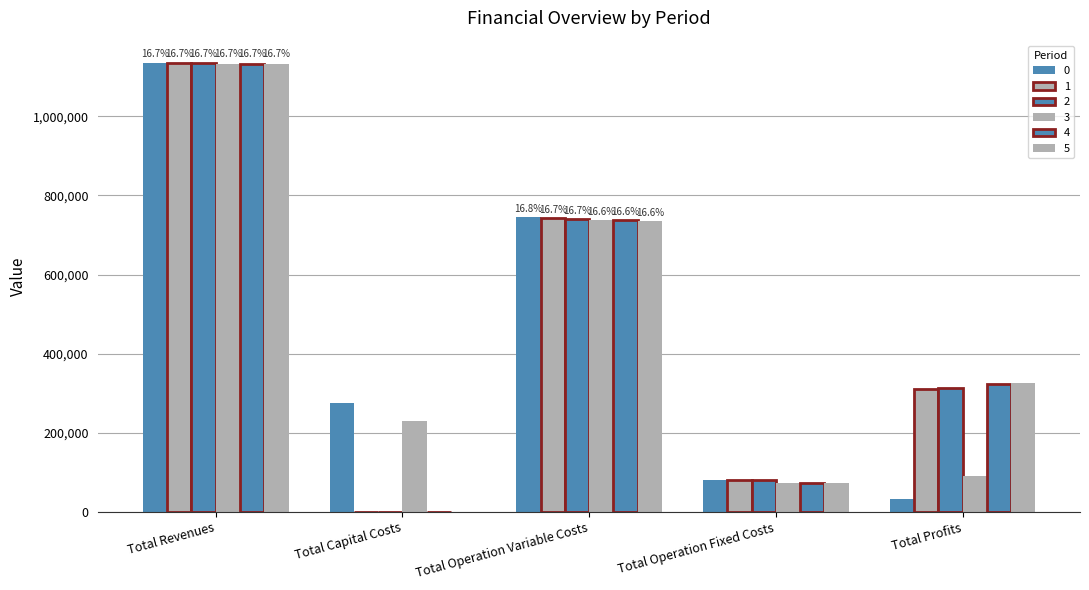

Rank the series at Total Profits from highest to lowest value.

5, 4, 2, 1, 3, 0